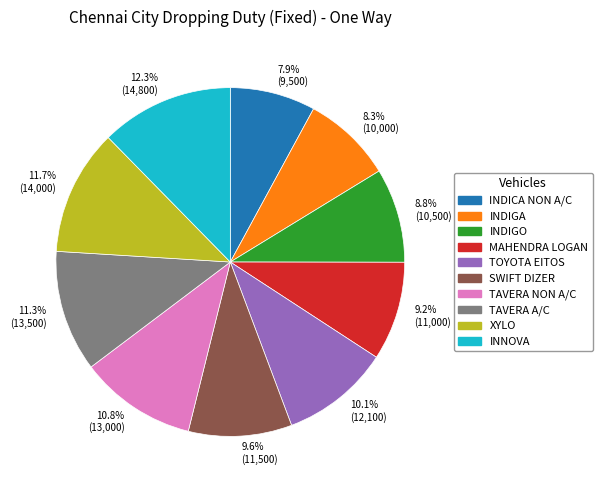

Which category has the biggest portion of the pie?

12.3% (14,800)